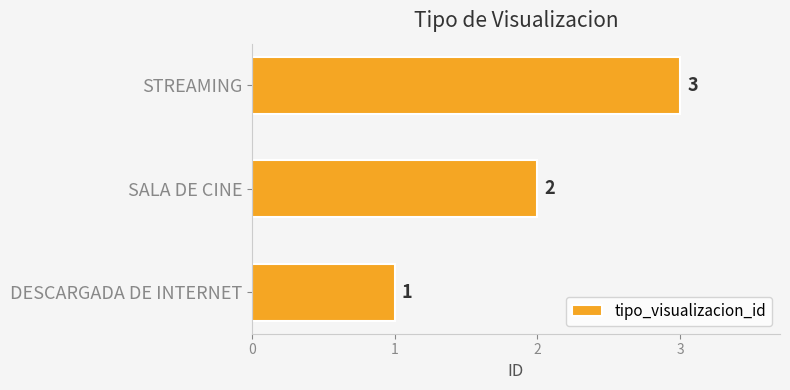

What is the change in value from SALA DE CINE to STREAMING?

+1